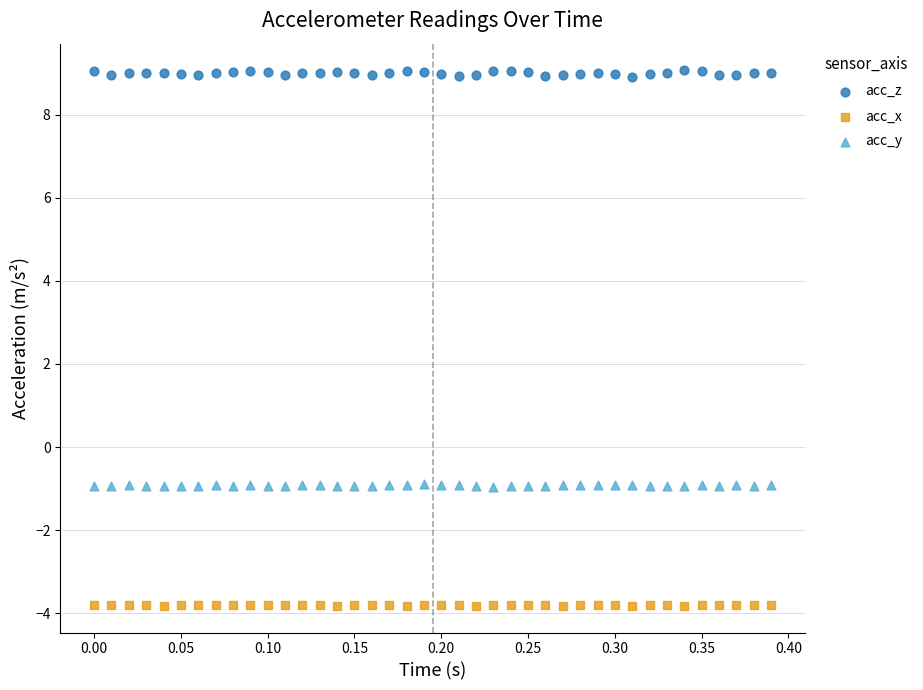

Which series reaches the minimum Y coordinate?

acc_x